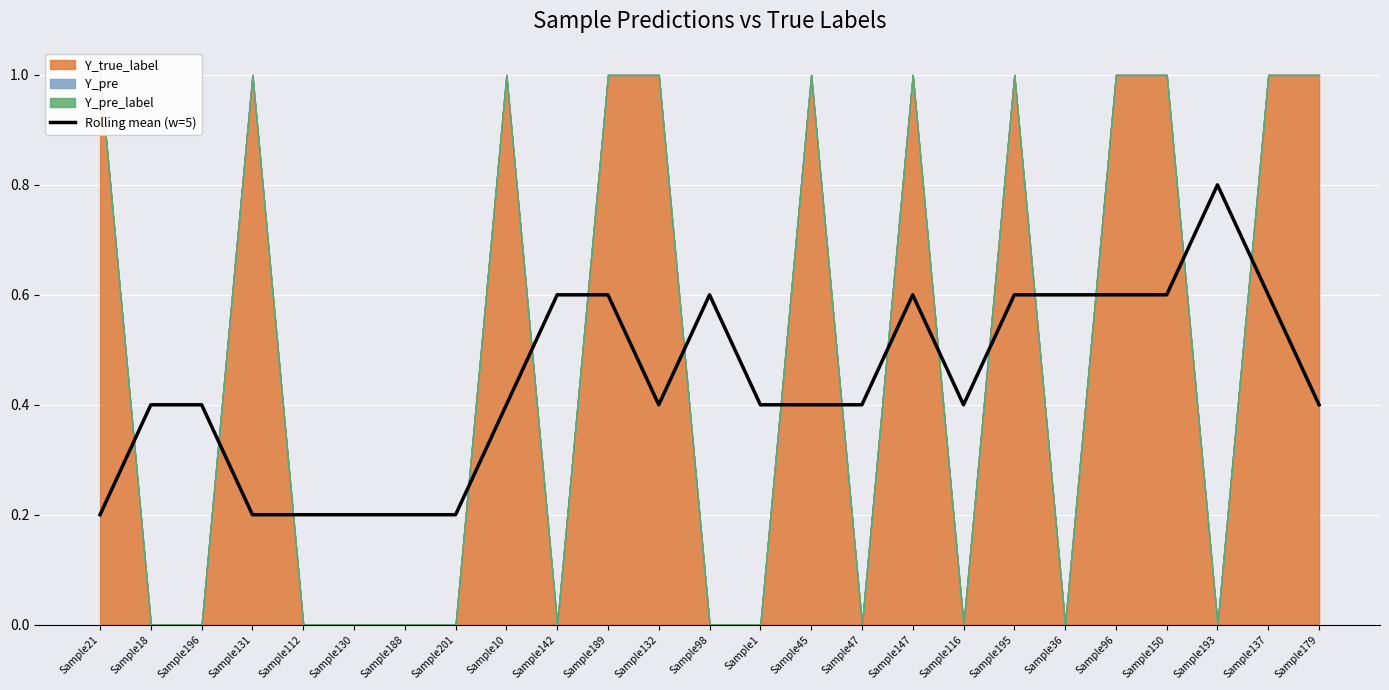

What is the sum of the values at Sample195 and Sample193?

1.4